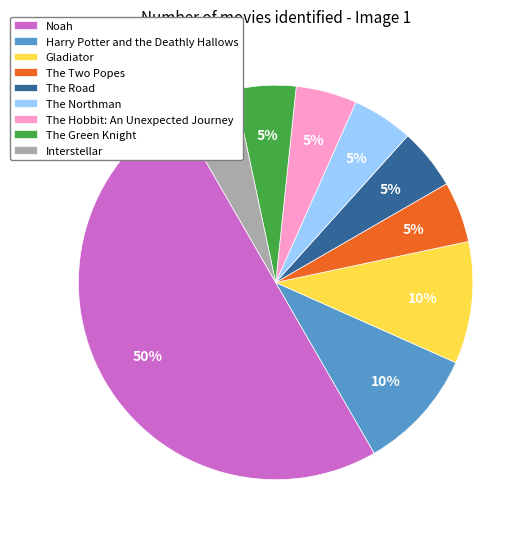

To the nearest percent, what is the difference between the The Green Knight and Harry Potter and the Deathly Hallows slice percentages?

5%